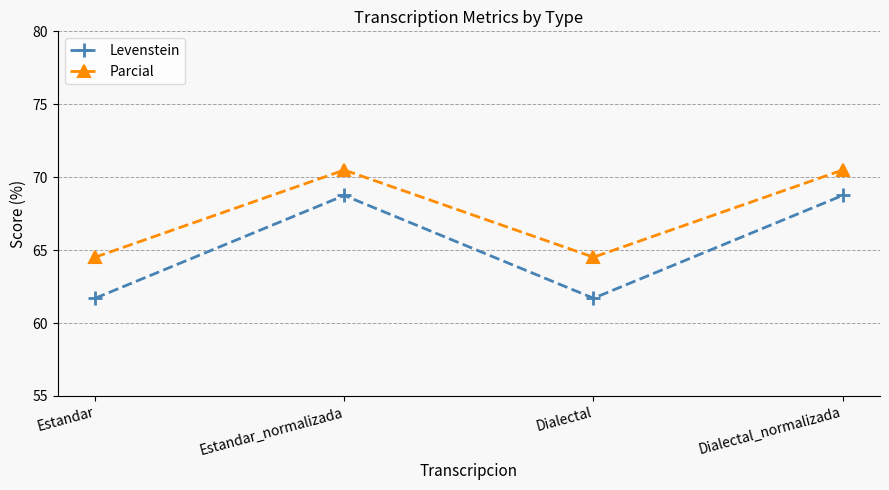

How many values in the Parcial series exceed 70?

2